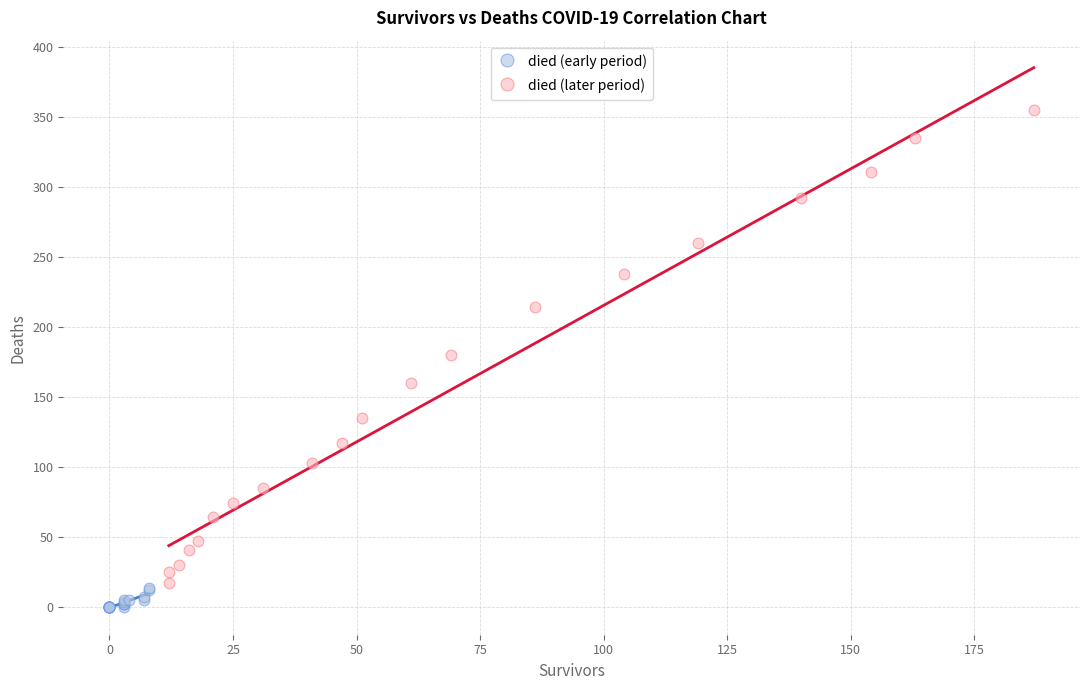

Which series has the widest spread of Y values?

died (later period)